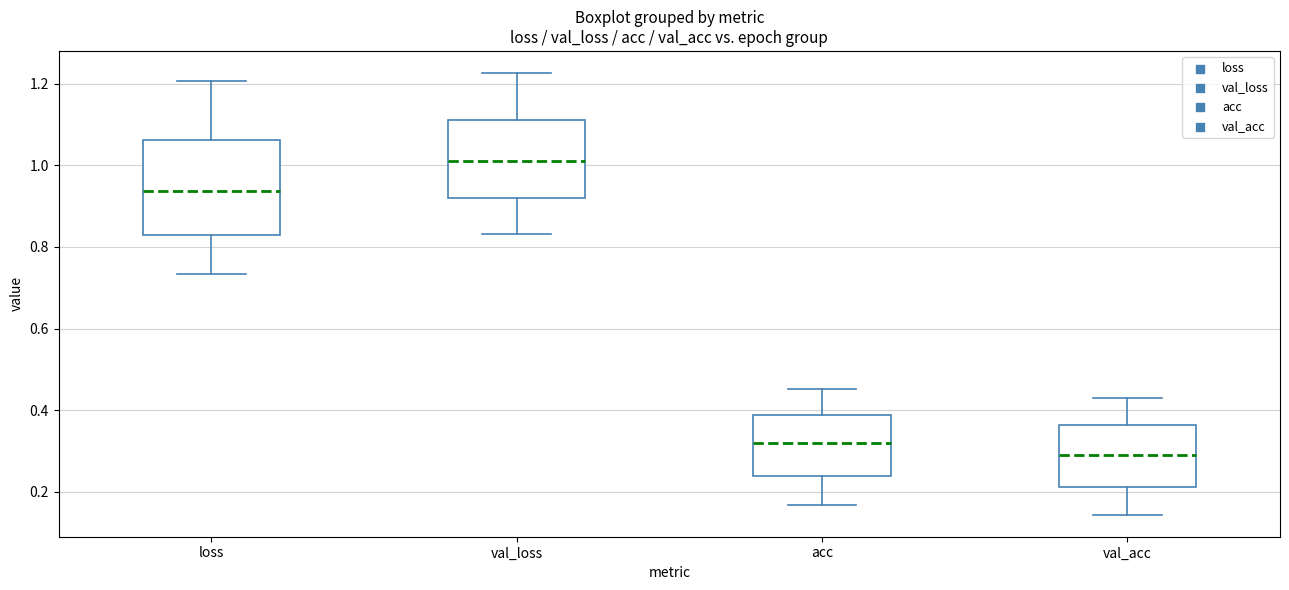

Where does the lower whisker of the box for val_acc end on the y-axis? The values are not printed on the chart, so give them approximately, as read against the axis.

0.14